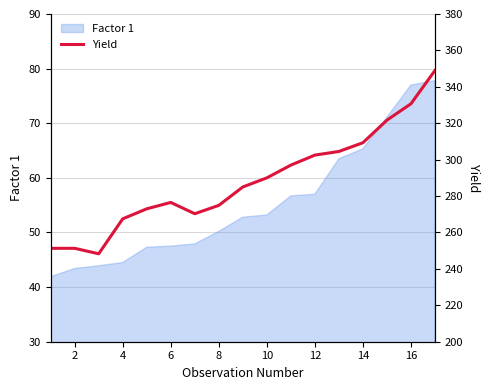

How many interior local valleys (lower than both neighbors) does the data have?

2